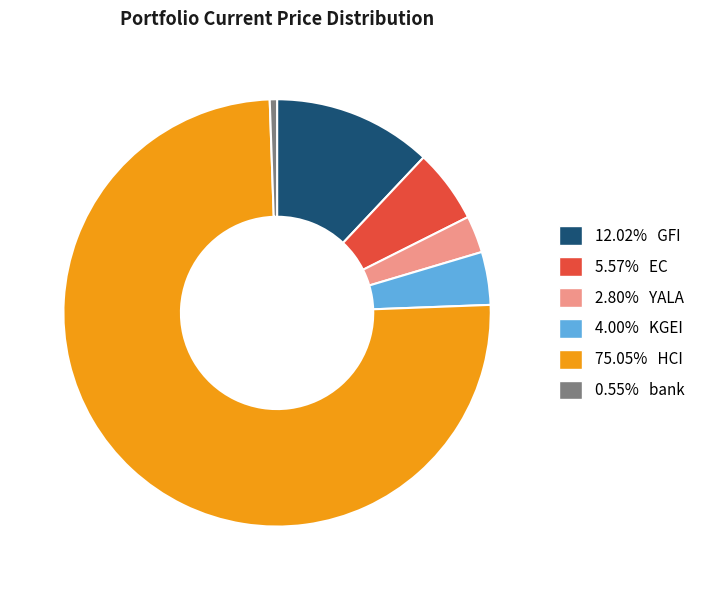

Is there a majority slice in this chart?

Yes